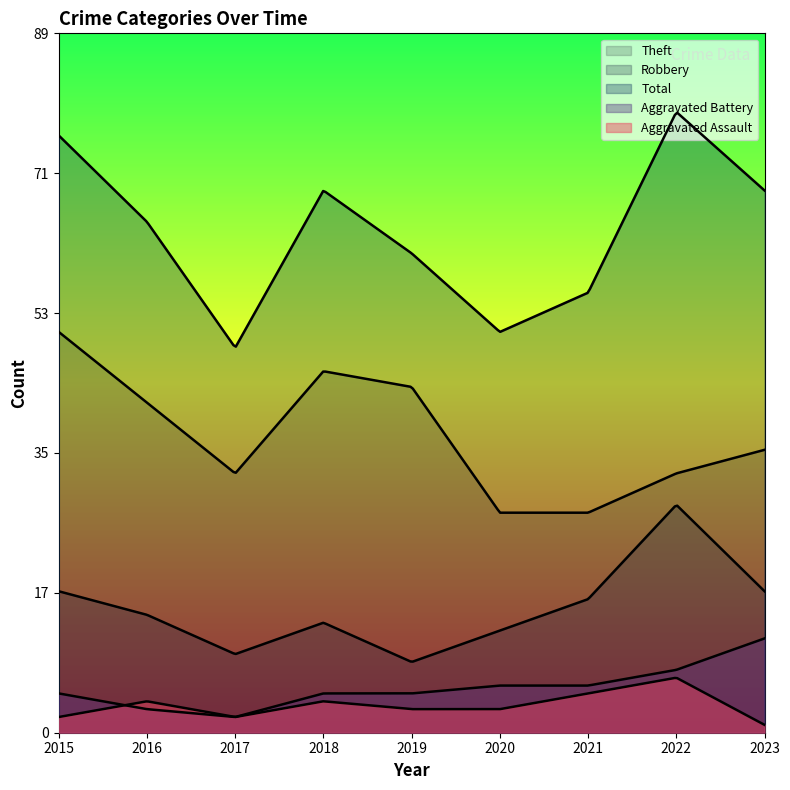

Rank the series at 2019 from lowest to highest value.

Aggravated Assault, Aggravated Battery, Robbery, Theft, Total